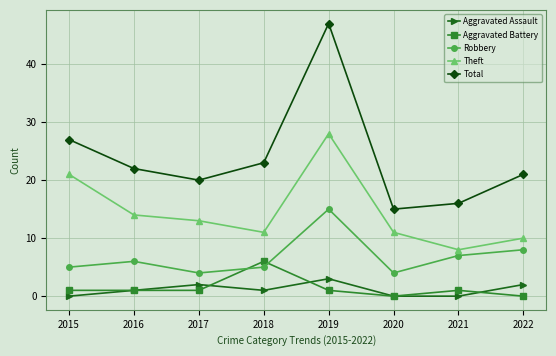

Reading left to right, transcribe all the data shown in this chart.

Aggravated Assault: 2015=0	2016=1	2017=2	2018=1	2019=3	2020=0	2021=0	2022=2
Aggravated Battery: 2015=1	2016=1	2017=1	2018=6	2019=1	2020=0	2021=1	2022=0
Robbery: 2015=5	2016=6	2017=4	2018=5	2019=15	2020=4	2021=7	2022=8
Theft: 2015=21	2016=14	2017=13	2018=11	2019=28	2020=11	2021=8	2022=10
Total: 2015=27	2016=22	2017=20	2018=23	2019=47	2020=15	2021=16	2022=21